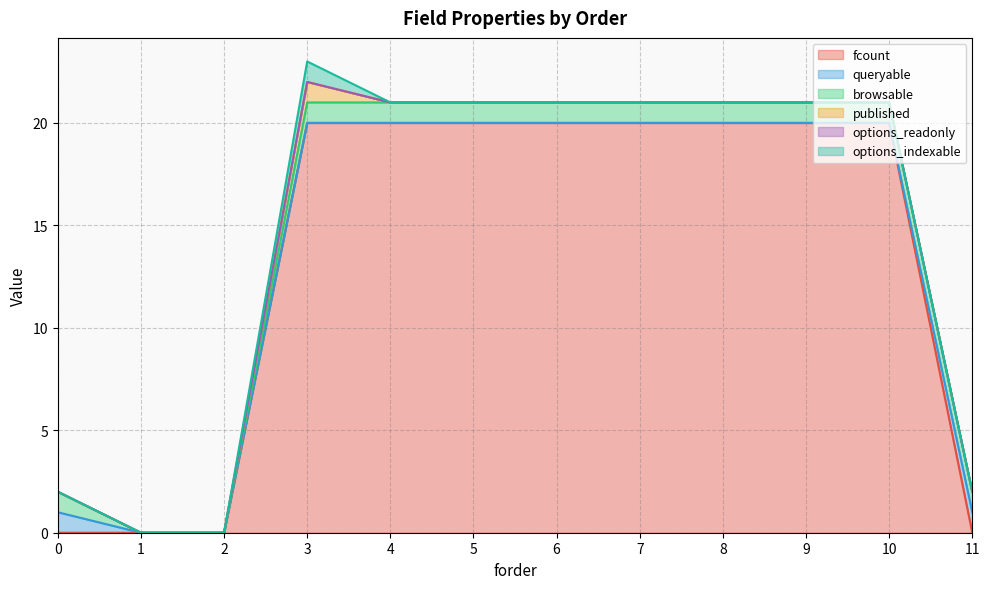

Reading left to right, list all the values displayed in this chart.

fcount: 0=0	1=0	2=0	3=20	4=20	5=20	6=20	7=20	8=20	9=20	10=20	11=0
queryable: 0=1	1=0	2=0	3=0	4=0	5=0	6=0	7=0	8=0	9=0	10=0	11=1
browsable: 0=1	1=0	2=0	3=1	4=1	5=1	6=1	7=1	8=1	9=1	10=1	11=1
published: 0=0	1=0	2=0	3=1	4=0	5=0	6=0	7=0	8=0	9=0	10=0	11=0
options_readonly: 0=0	1=0	2=0	3=0	4=0	5=0	6=0	7=0	8=0	9=0	10=0	11=0
options_indexable: 0=0	1=0	2=0	3=1	4=0	5=0	6=0	7=0	8=0	9=0	10=0	11=0